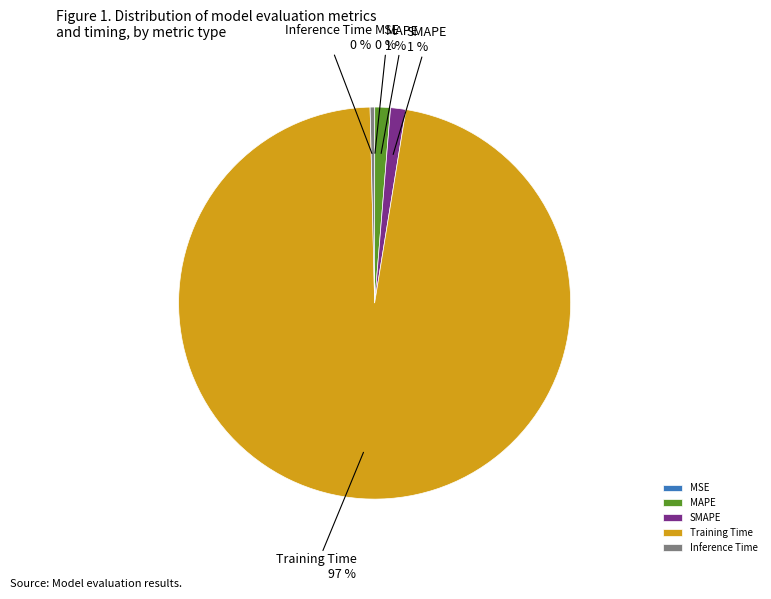

Does Training Time represent more than half of the total?

Yes